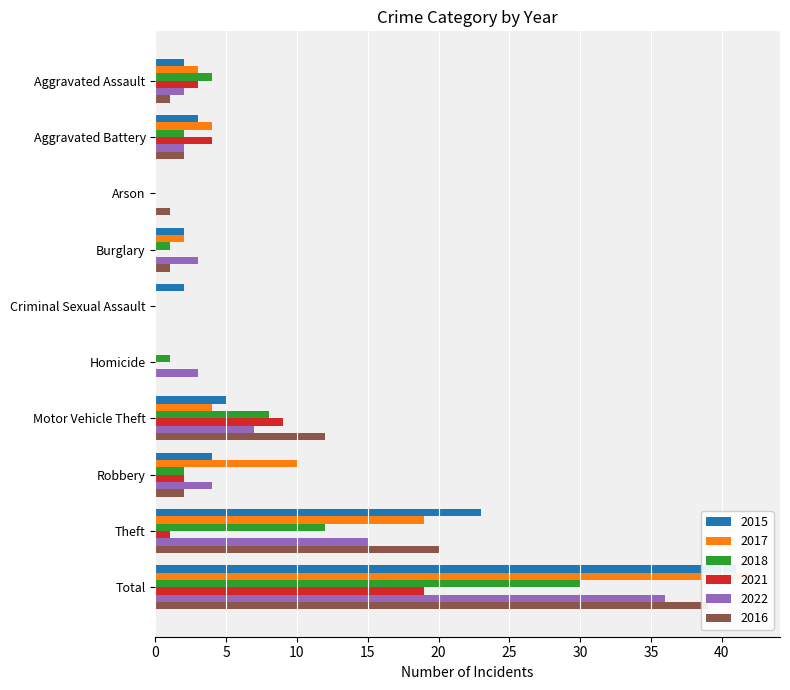

Reading right to left, what are all the values shown in this chart?

2015: 41	23	4	5	0	2	2	0	3	2
2017: 42	19	10	4	0	0	2	0	4	3
2018: 30	12	2	8	1	0	1	0	2	4
2021: 19	1	2	9	0	0	0	0	4	3
2022: 36	15	4	7	3	0	3	0	2	2
2016: 39	20	2	12	0	0	1	1	2	1